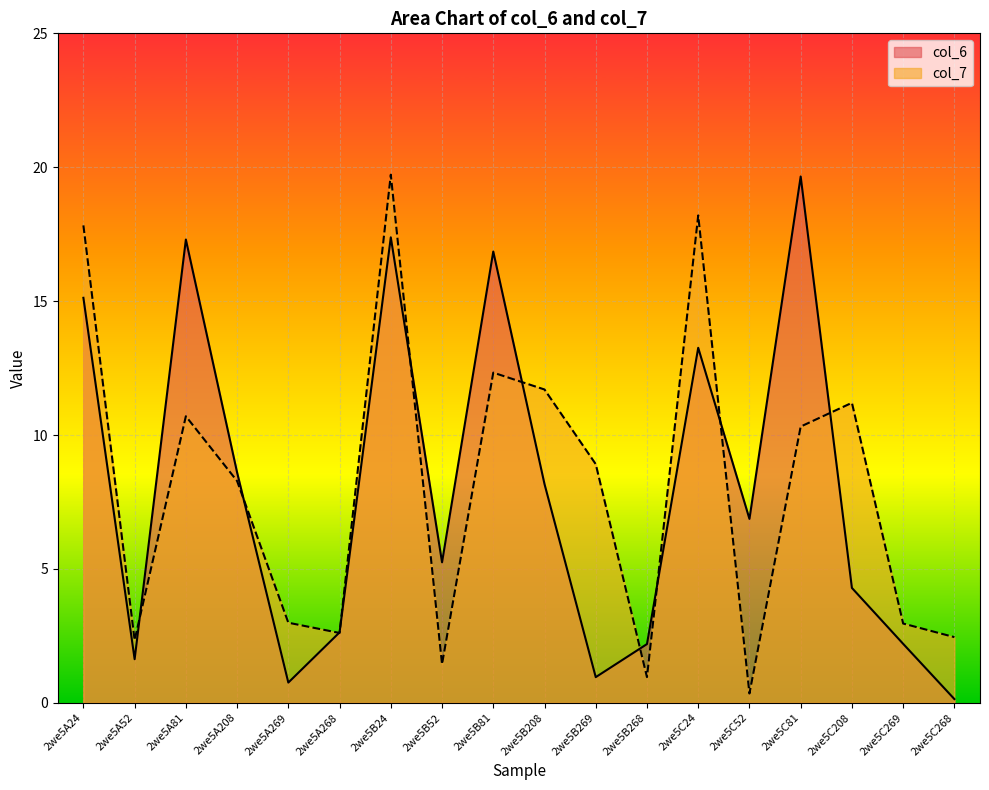

Where is the first local maximum for col_7?

2we5A81